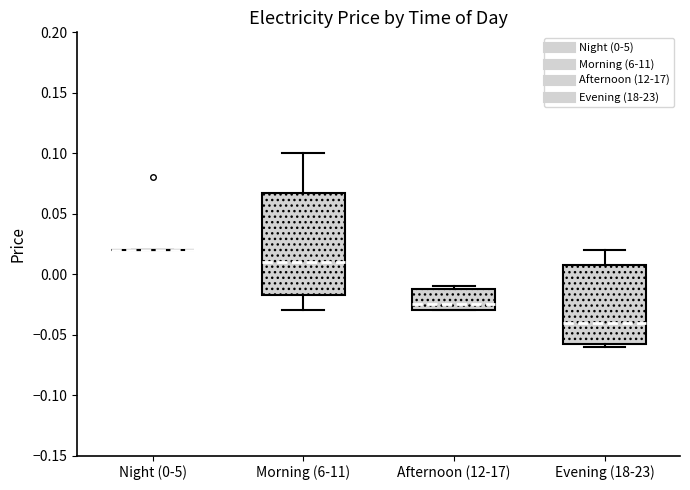

Comparing the boxes themselves (not the whiskers), which one is the tallest?

Morning (6-11)